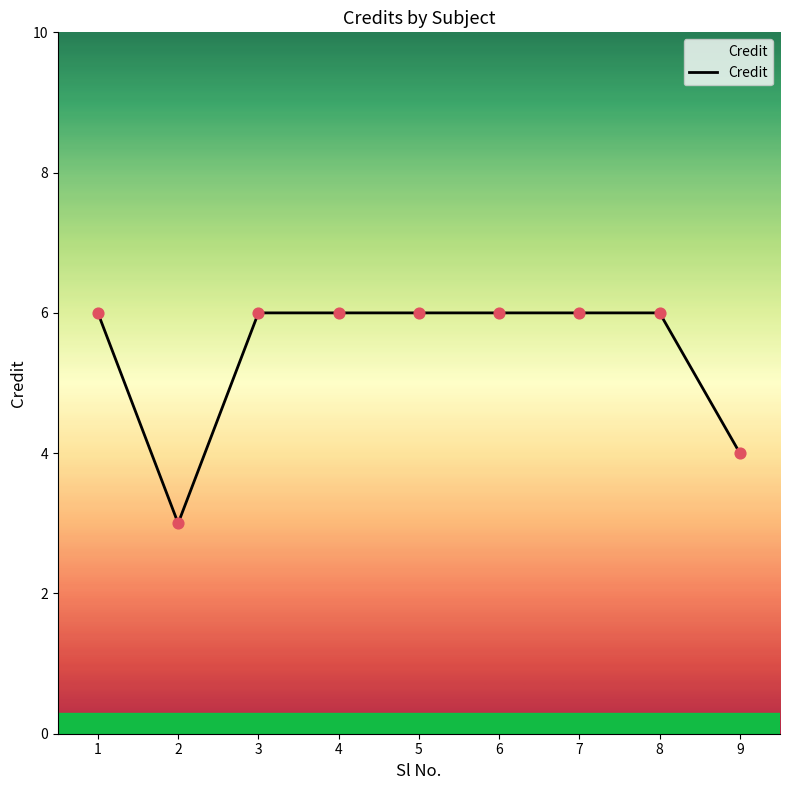

What is the ratio of the value at 9 to the value at 6?

0.7